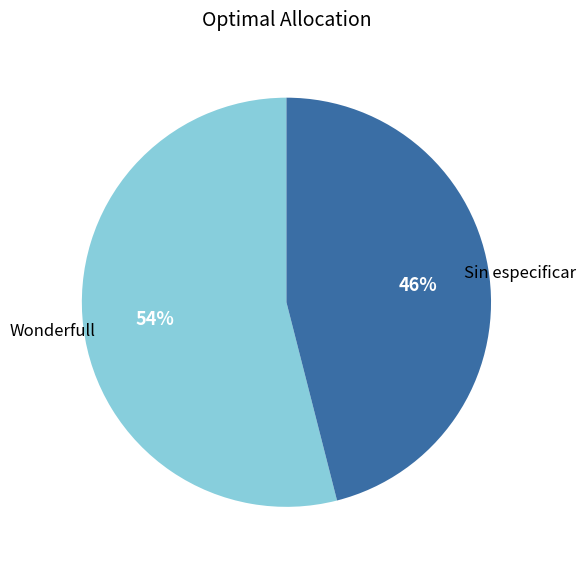

Count the number of slices in the pie.

2